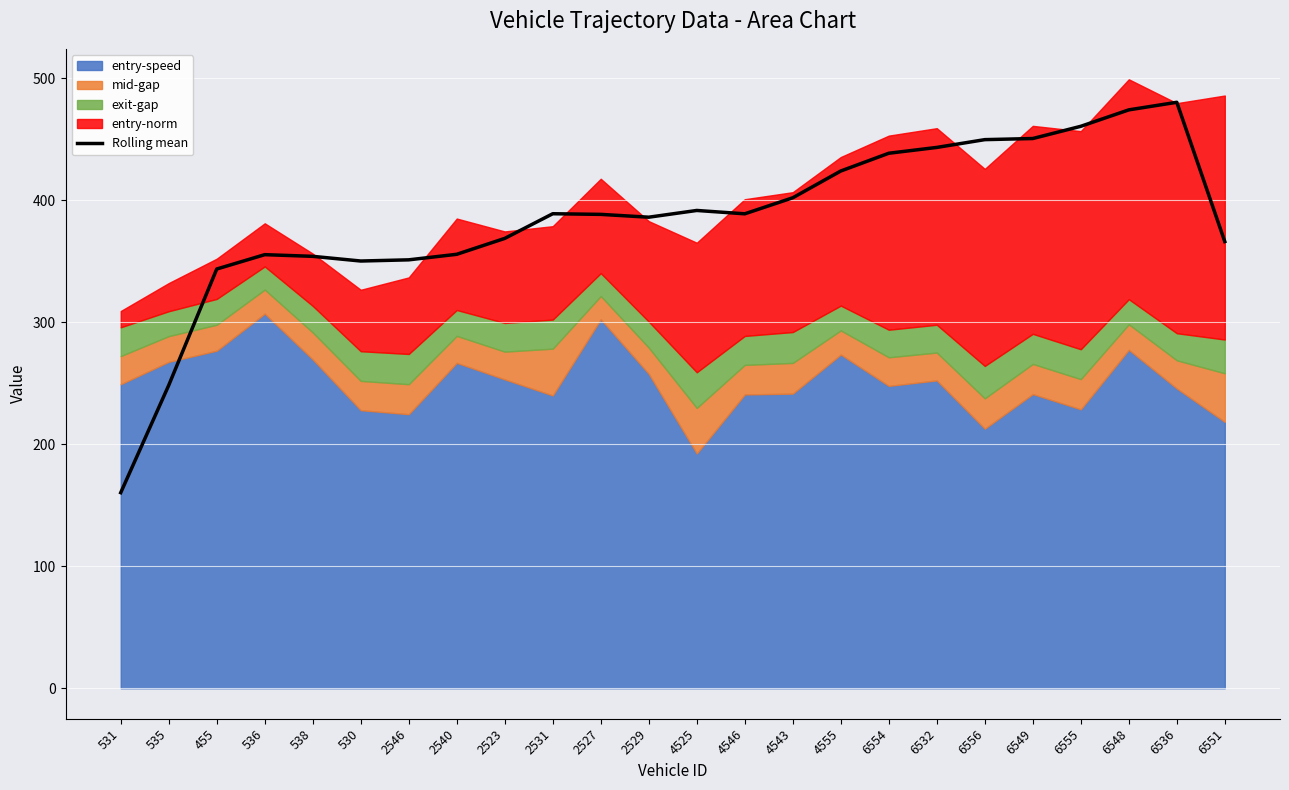

What is the value of the 7th point from the left?

351.2